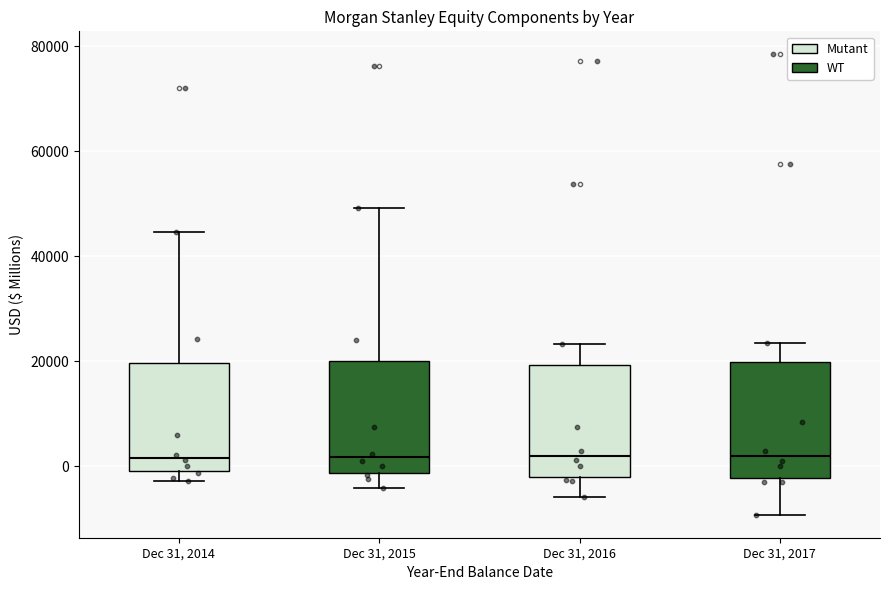

Reading left to right, read every box against the y-axis: the position of its median line, the range the box covers, and the ends of its whiskers. The values are not printed on the chart, so give them approximately, as read against the axis.

Dec 31, 2014: median 2000, box 0 to 20000, whiskers -2000 to 44000
Dec 31, 2015: median 2000, box -2000 to 20000, whiskers -4000 to 50000
Dec 31, 2016: median 2000, box -2000 to 20000, whiskers -6000 to 24000
Dec 31, 2017: median 2000, box -2000 to 20000, whiskers -10000 to 24000